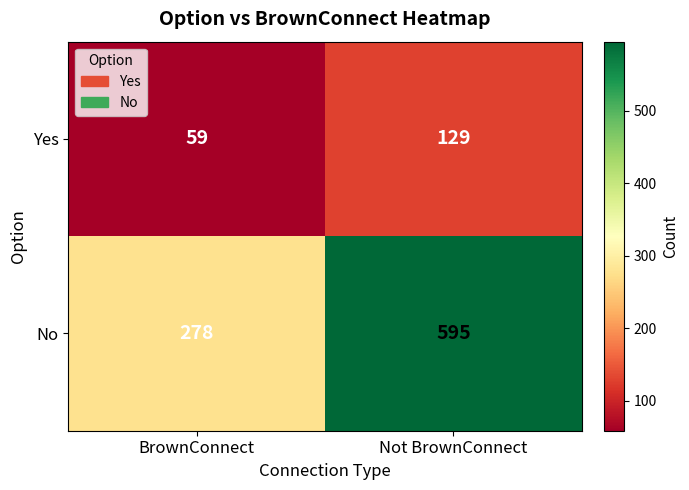

What is the difference between the maximum and minimum values in the Yes series?

70